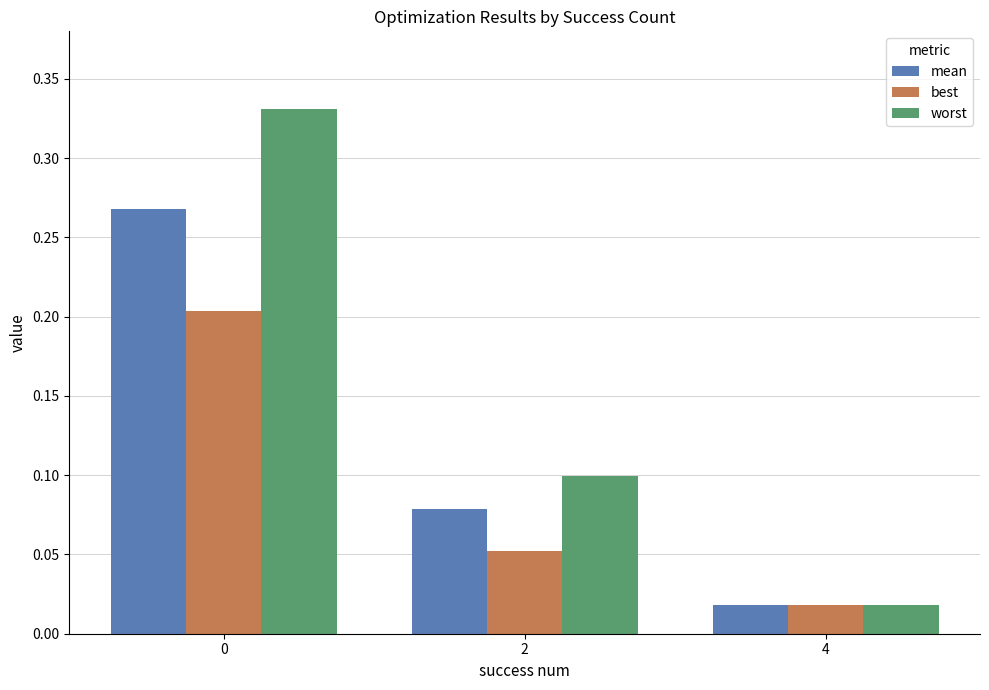

Is the value of mean at 2 greater than the value of worst at 2?

No